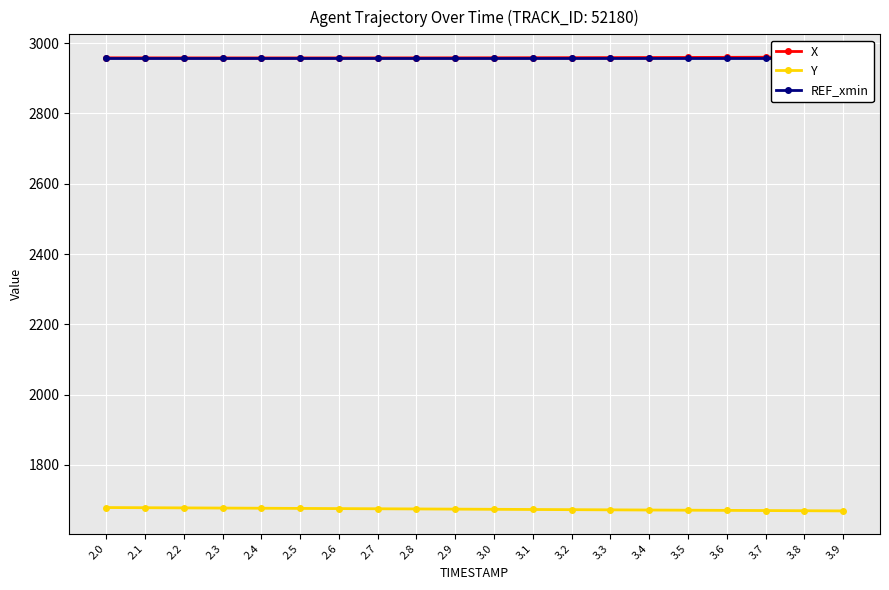

True or false: X has more than 1 points higher than both neighbors.

False